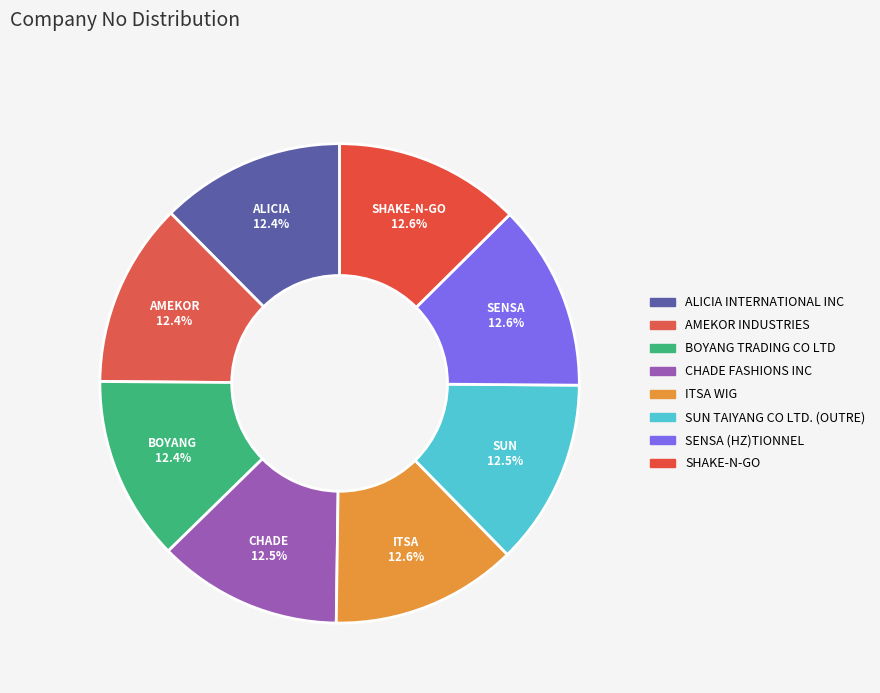

What percentage is the SHAKE-N-GO slice, to the nearest percent?

13%